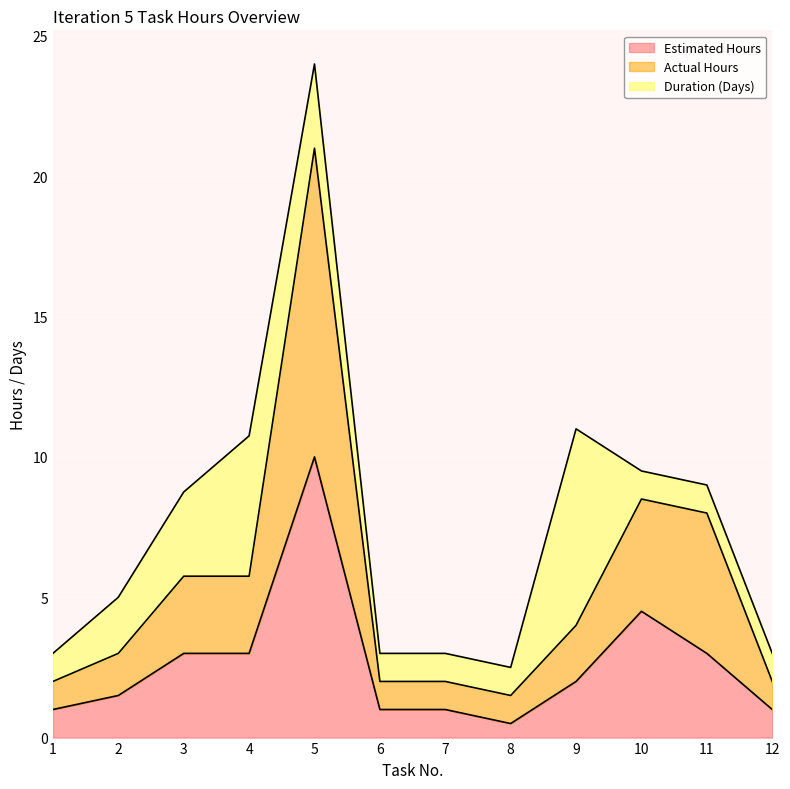

What value does the Estimated Hours series have at 12?

1.0